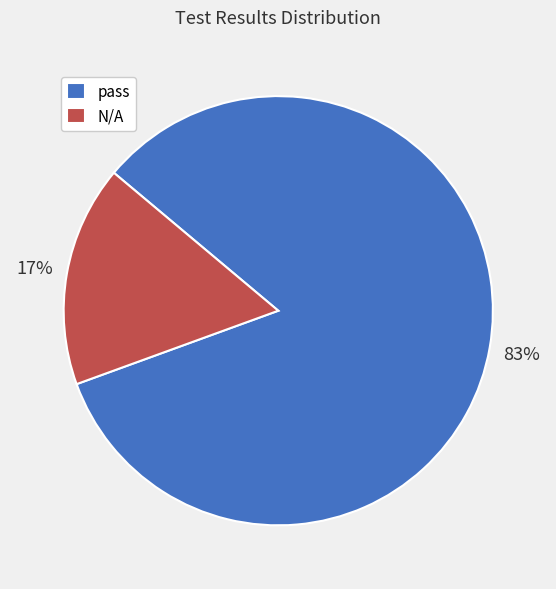

To the nearest percent, what is the combined percentage of N/A and pass?

100%